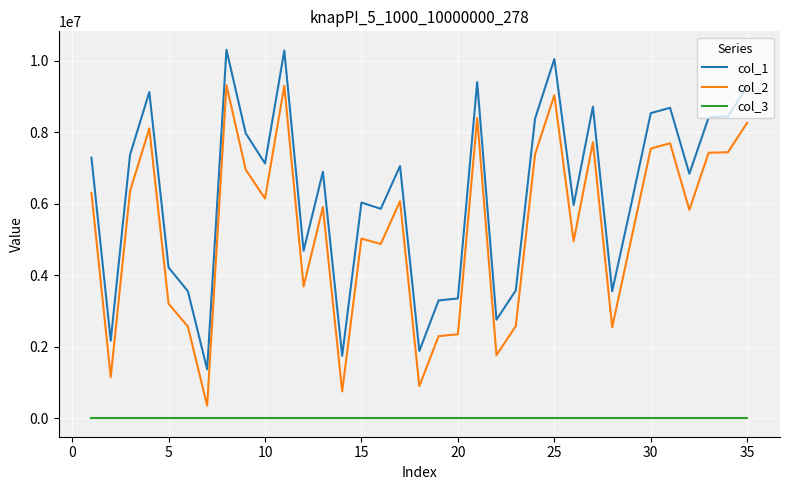

List the series in order of their overall mean, lowest first.

col_3, col_2, col_1